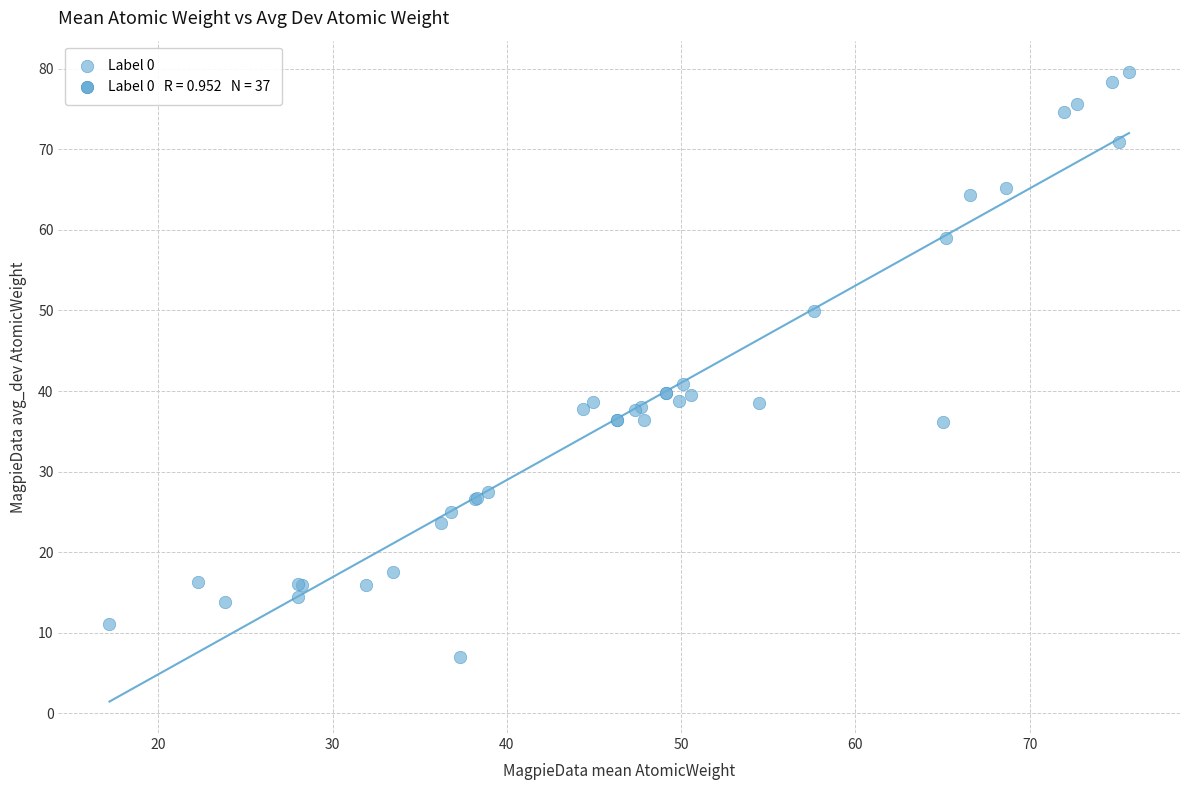

What Y value in the scatter plot is closest to 43?

40.9